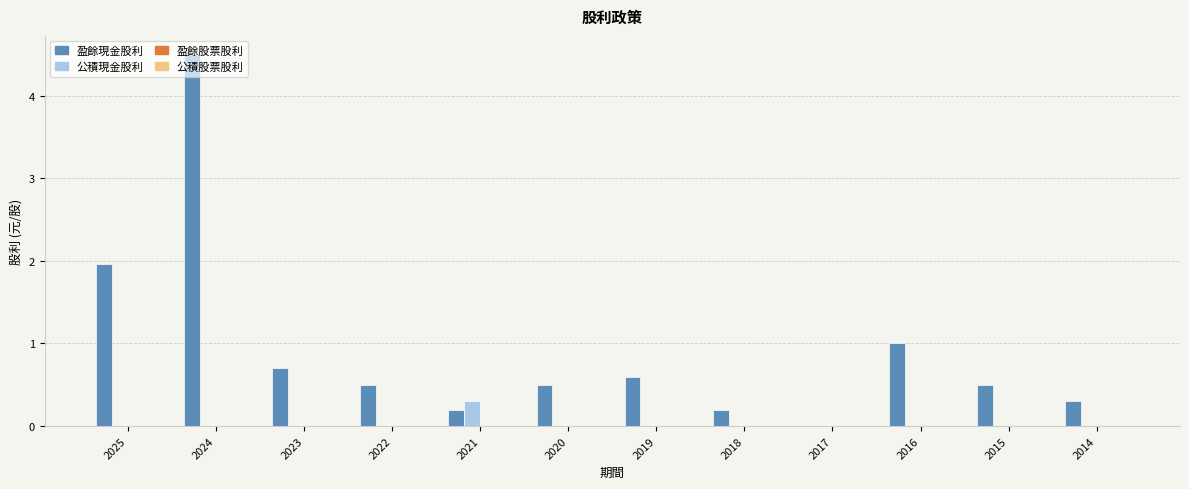

Is it true that 盈餘現金股利 equals 0.4 at 2023?

False